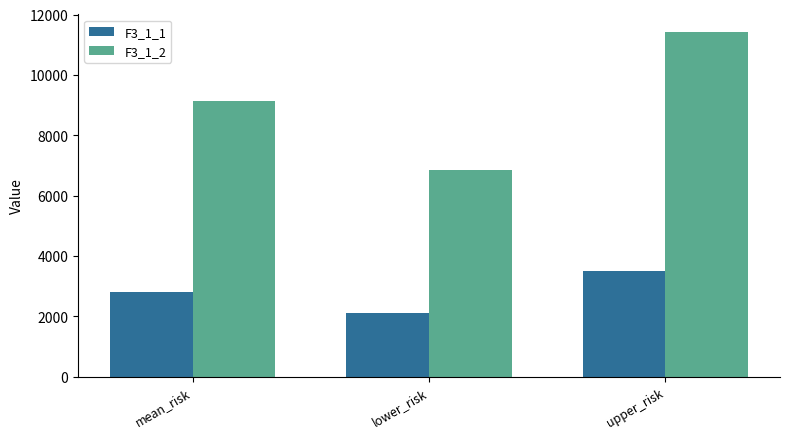

Is the value of F3_1_2 at upper_risk greater than the value of F3_1_1 at lower_risk?

Yes